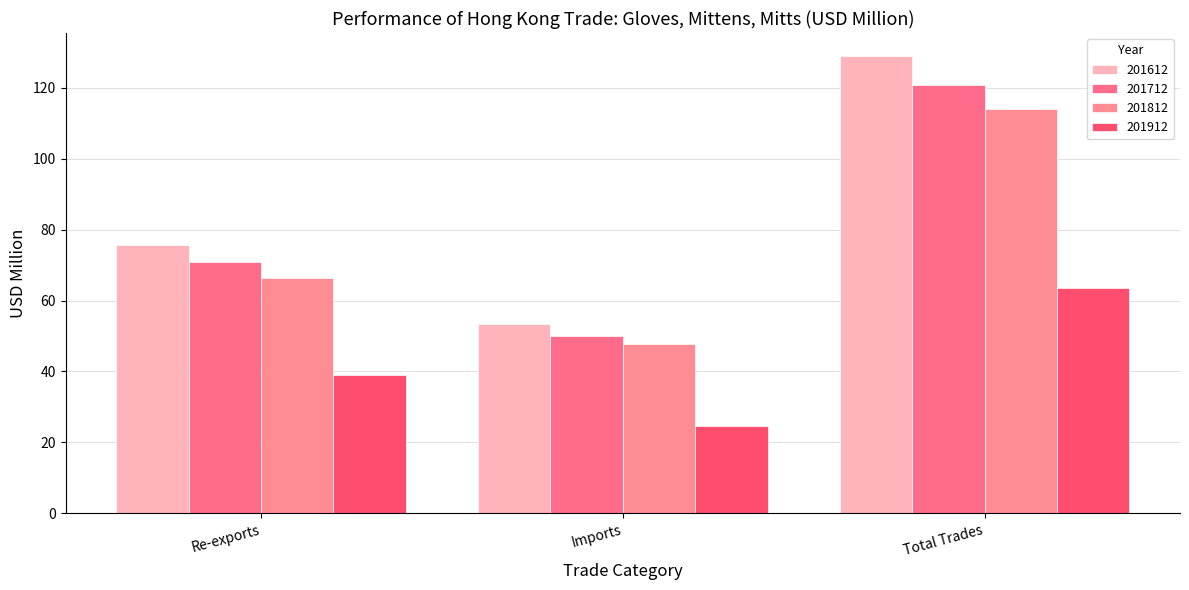

The value of 201712 at Imports is 28.3. True or false?

False